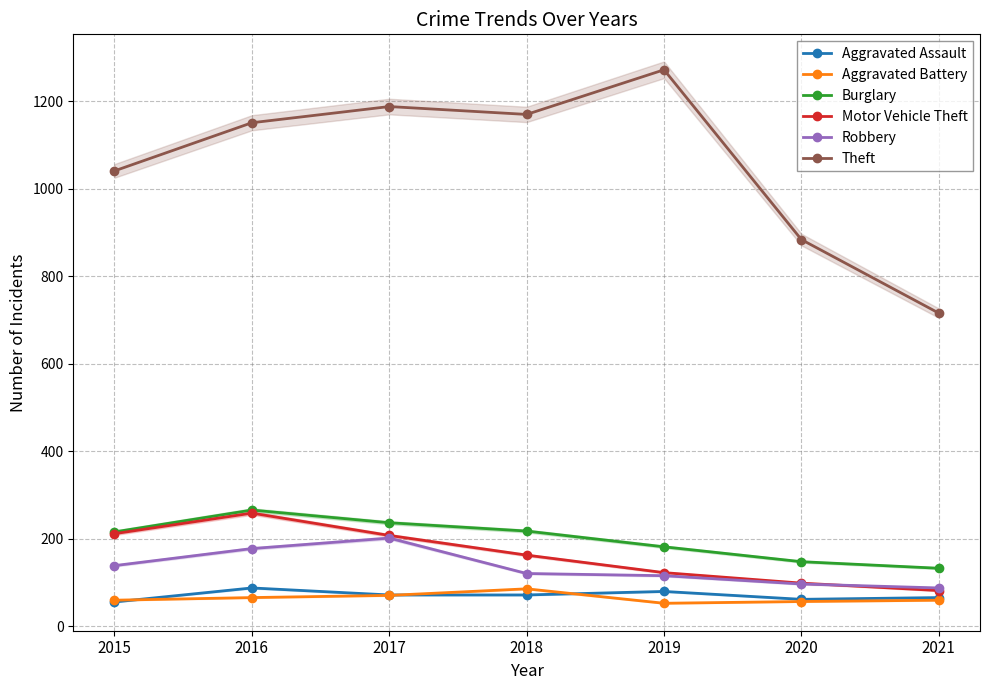

How many lines are shown in the chart?

6